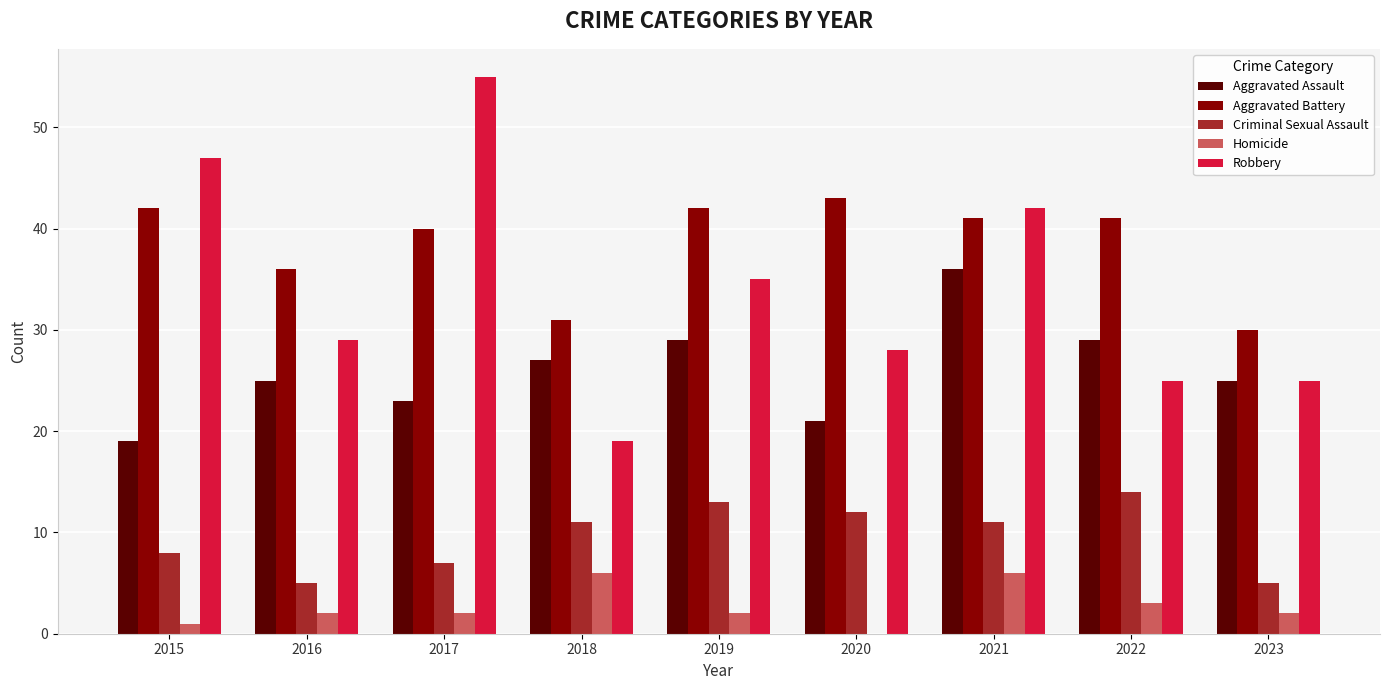

What is the spread (max minus min) of values at 2022?

38